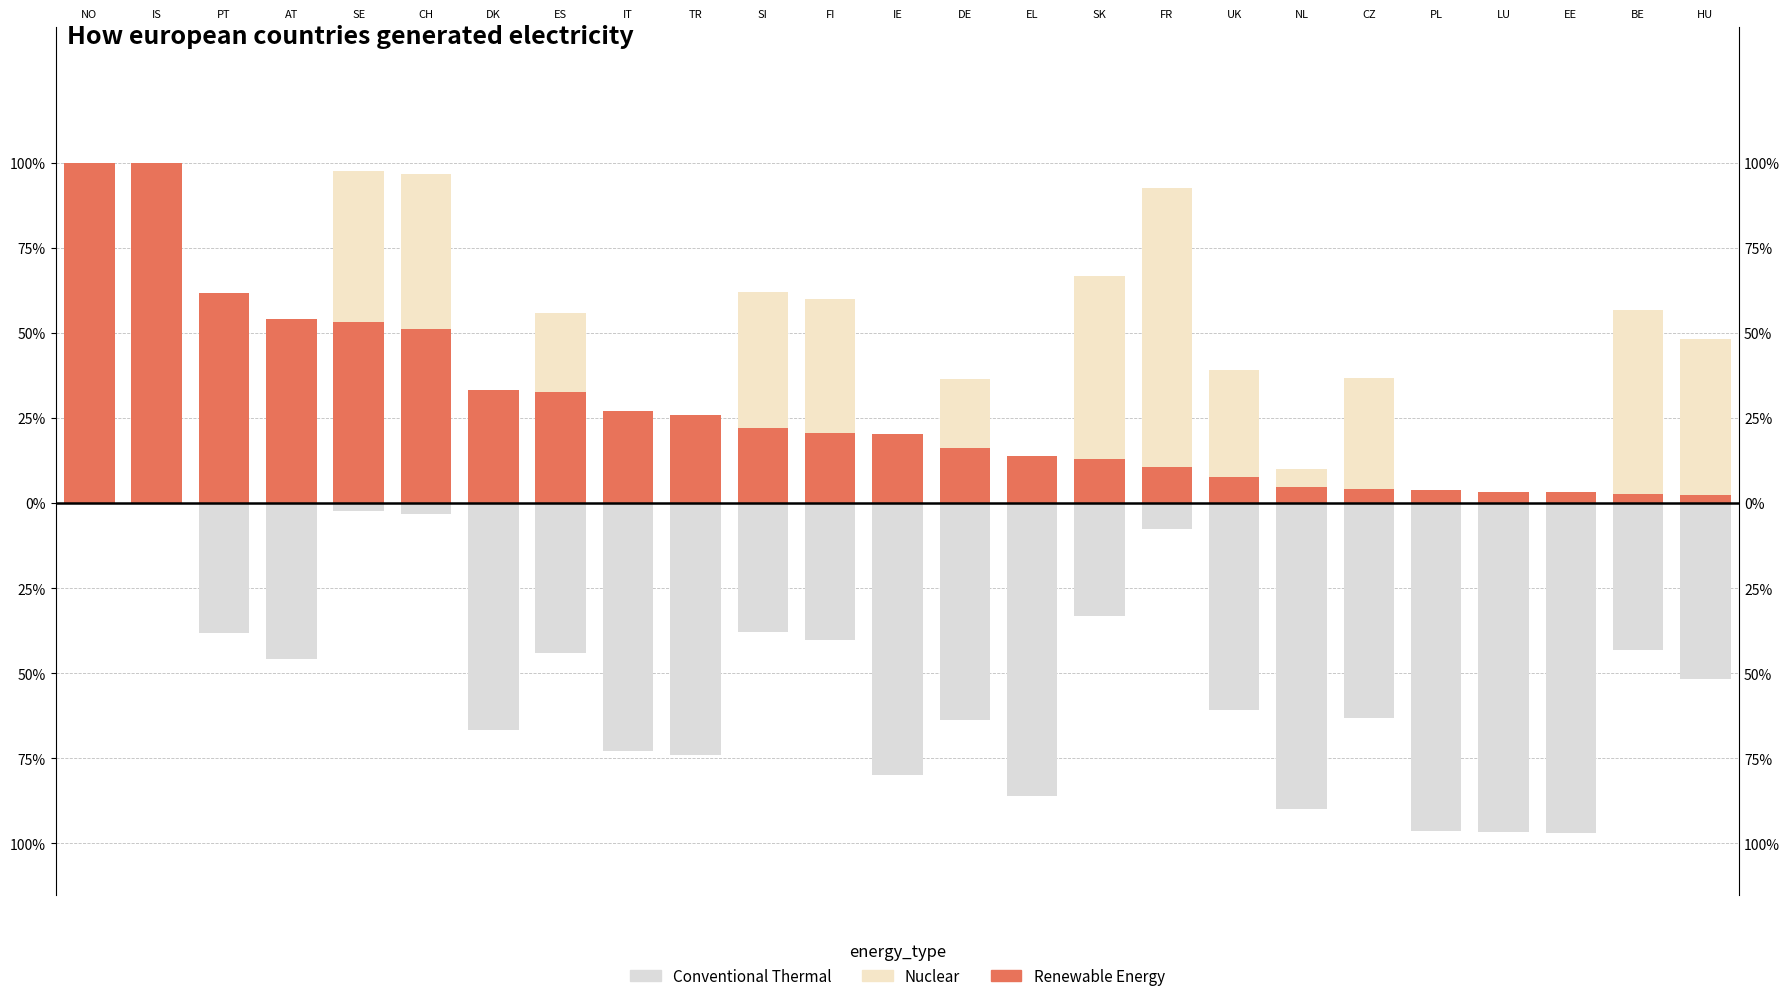

What is the sum of the Renewable Energy values at FI and UK?

28.4